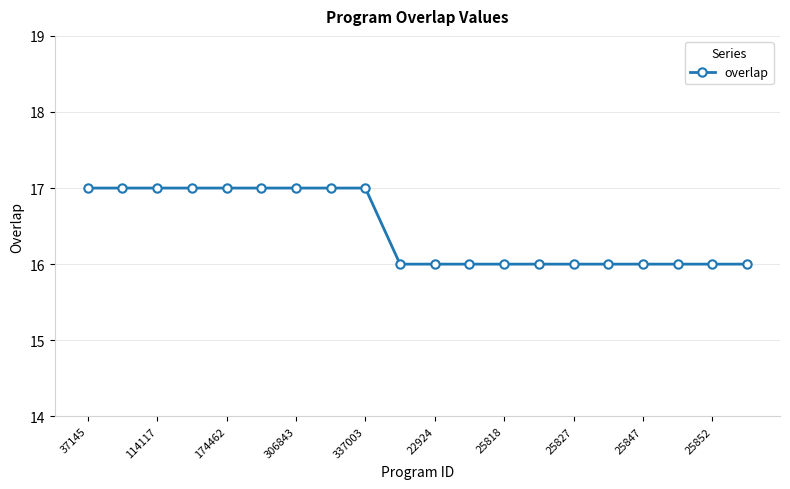

What is the value of the 6th point from the left?

17